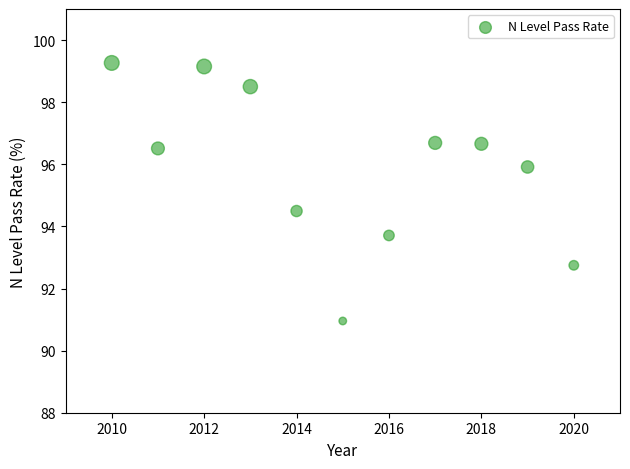

What is the range of X values (max minus min)?

10.0